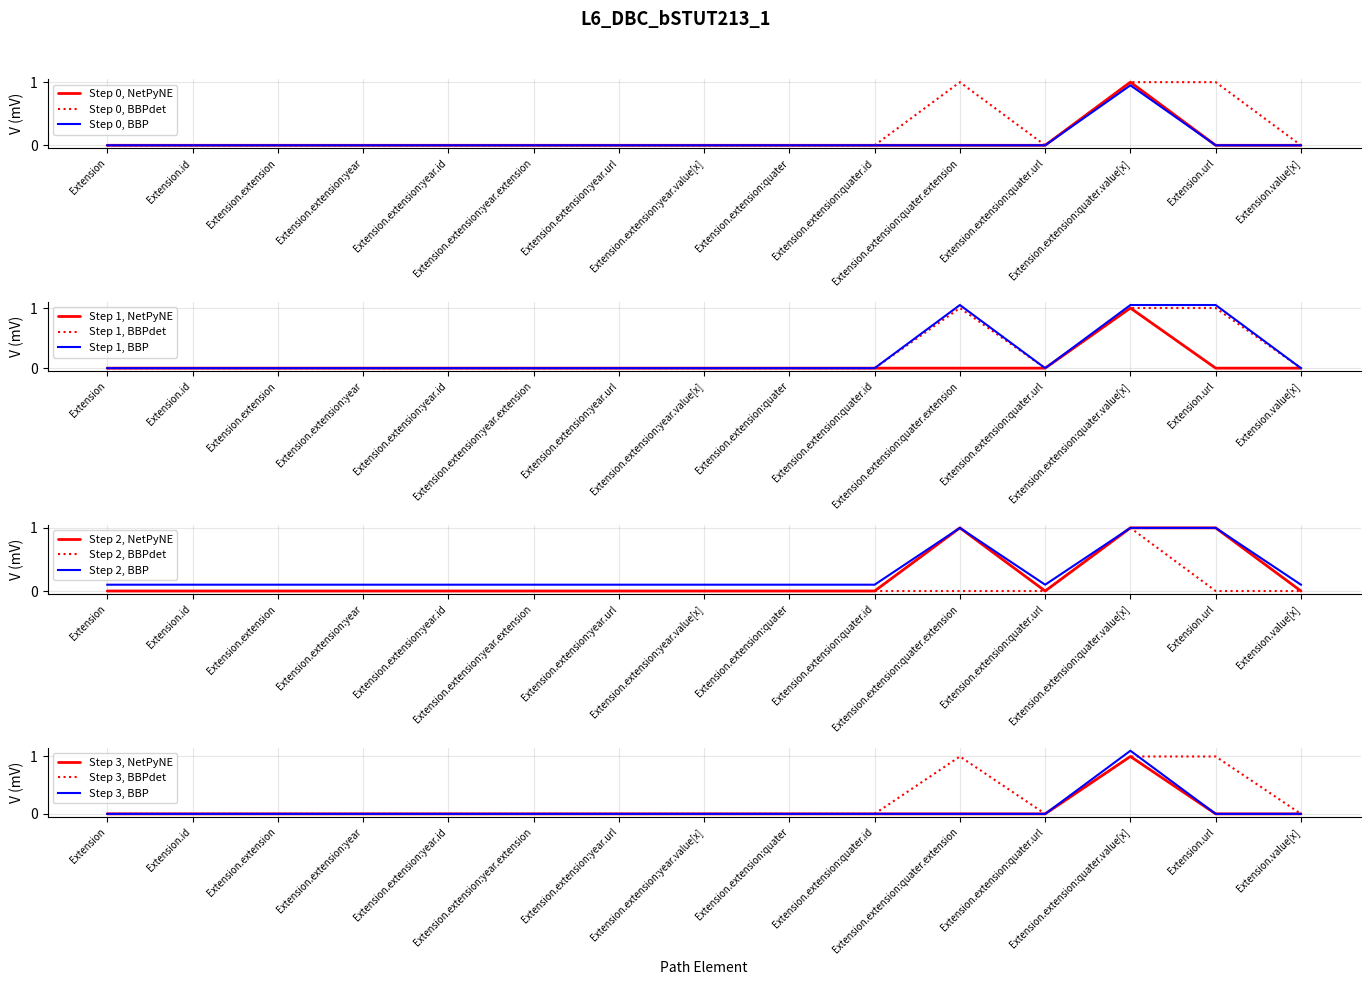

How many categories are shown in the chart?

15